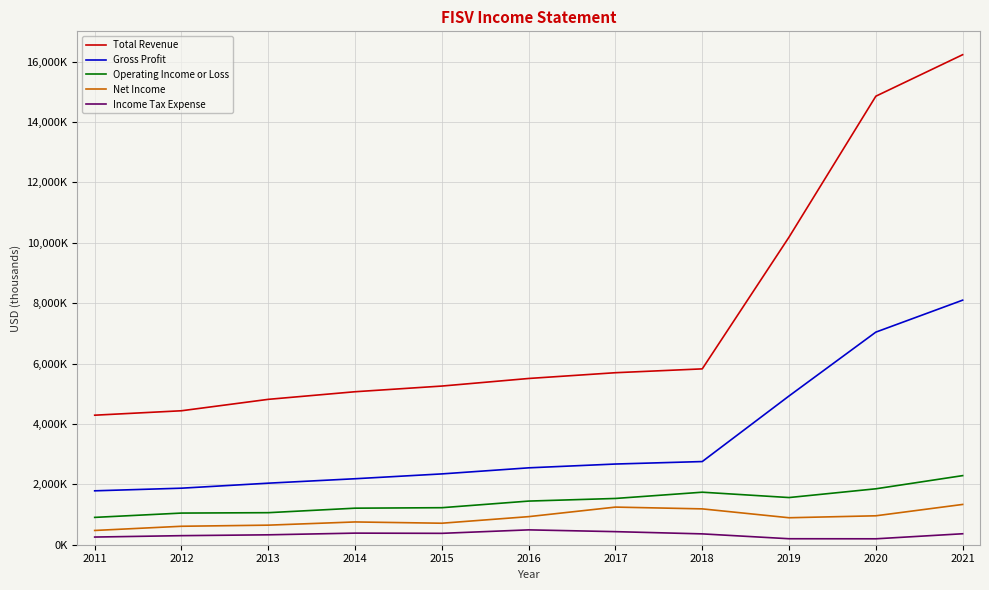

Between 2017 and 2020, which is larger?

2020